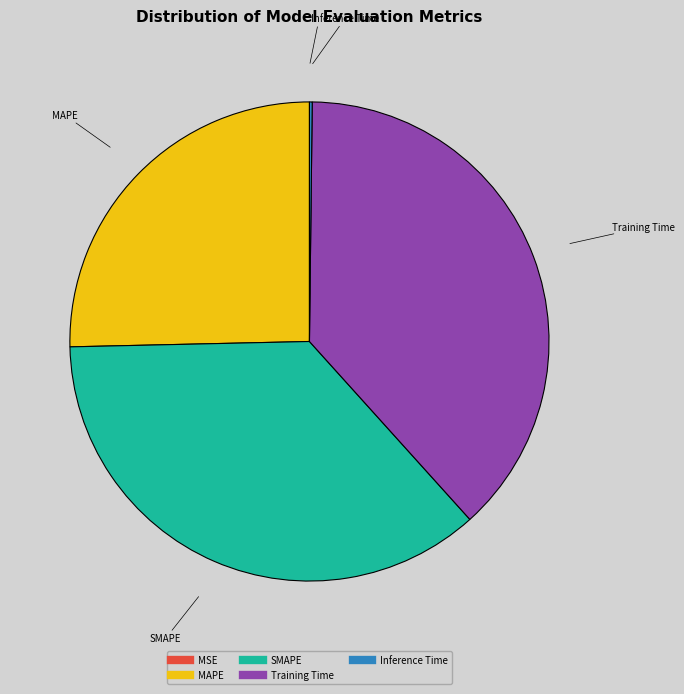

Which category has the biggest portion of the pie?

Training Time